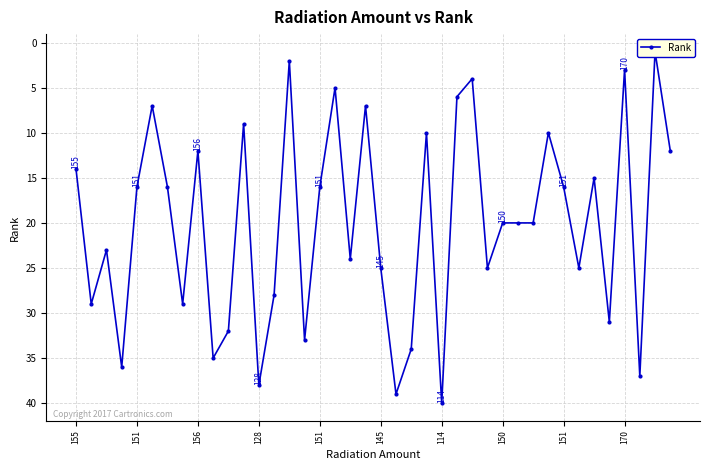

Is it true that the value at 150 is 8?

False